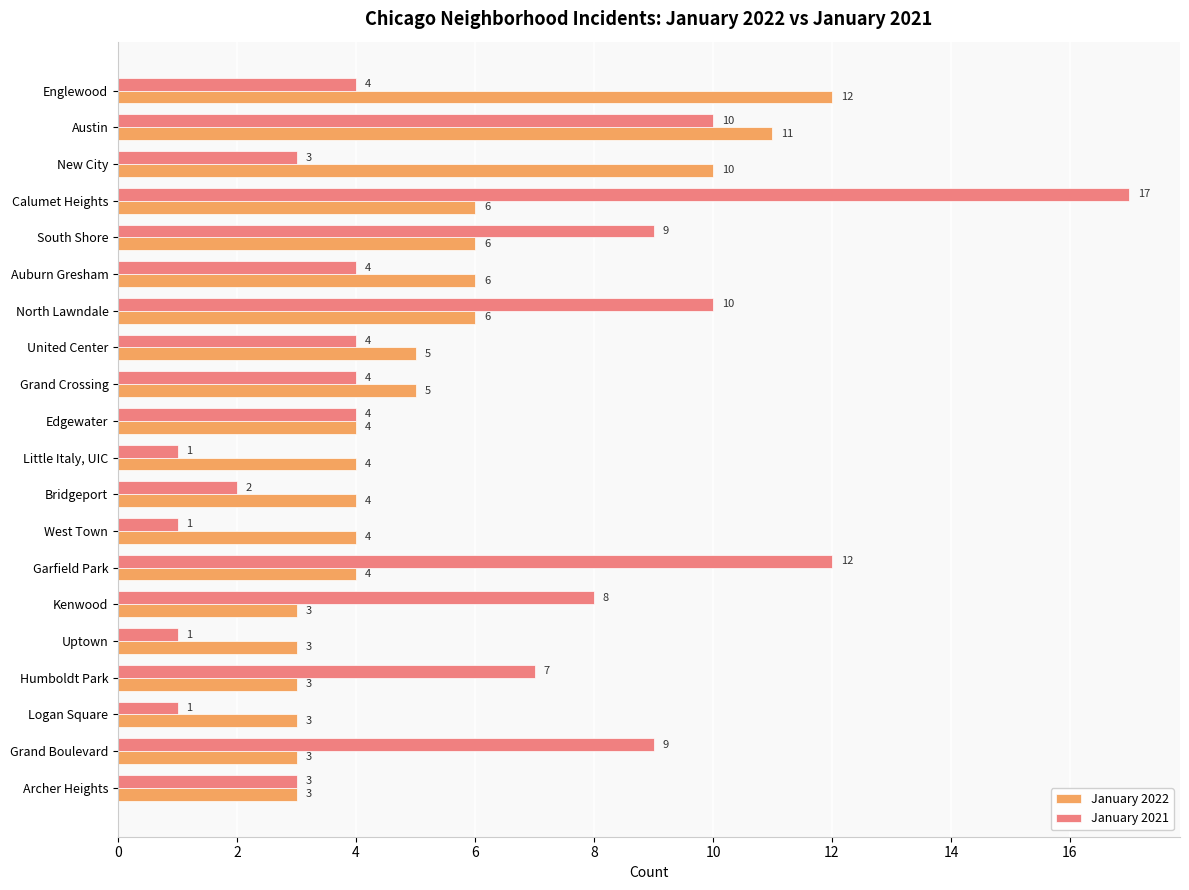

Is the value of January 2021 at Grand Crossing greater than the value of January 2022 at New City?

No